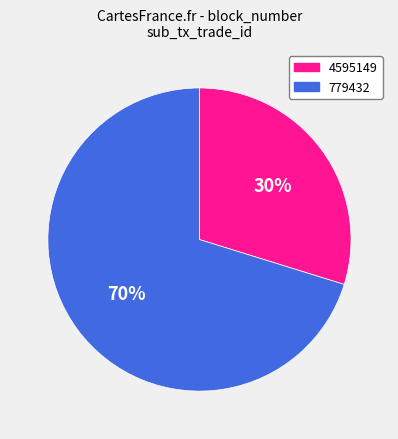

Combined, do 4595149 and 779432 account for over 50%?

Yes